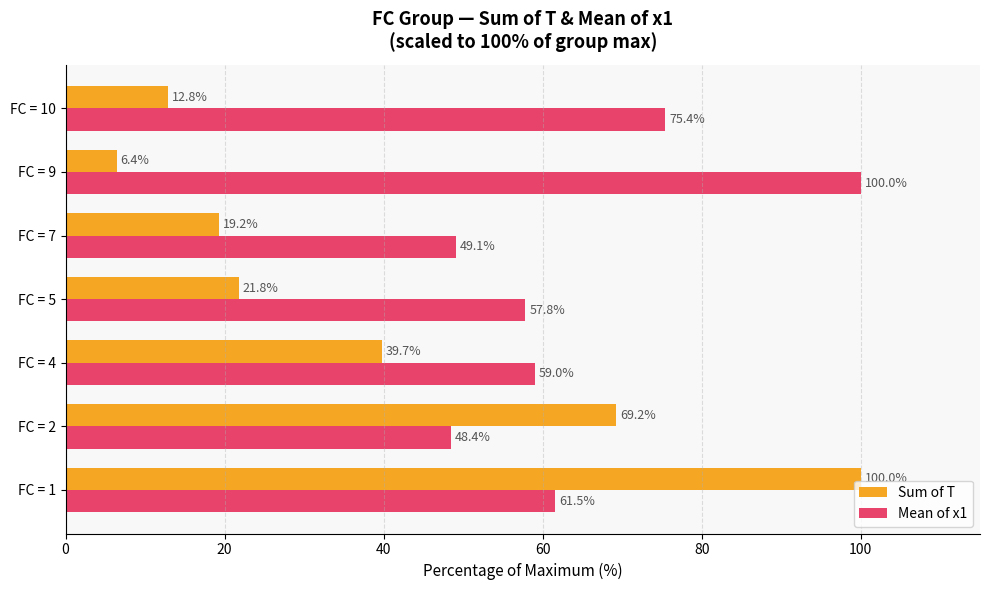

Which series has the largest total across all categories?

Mean of x1